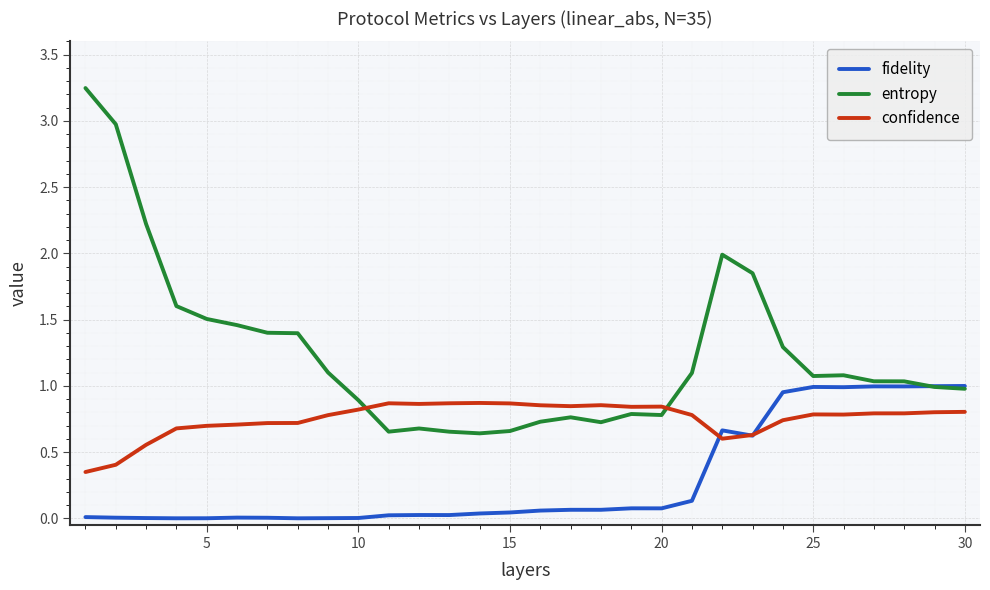

Is this an area chart (filled region under the line)?

No